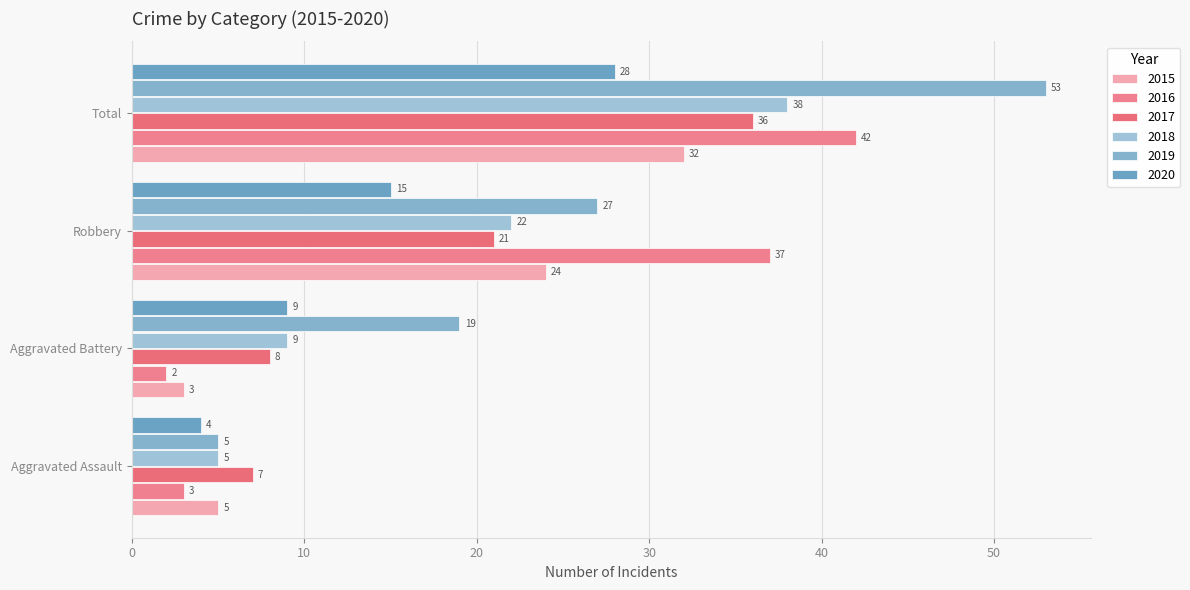

Which series has the largest total across all categories?

2019